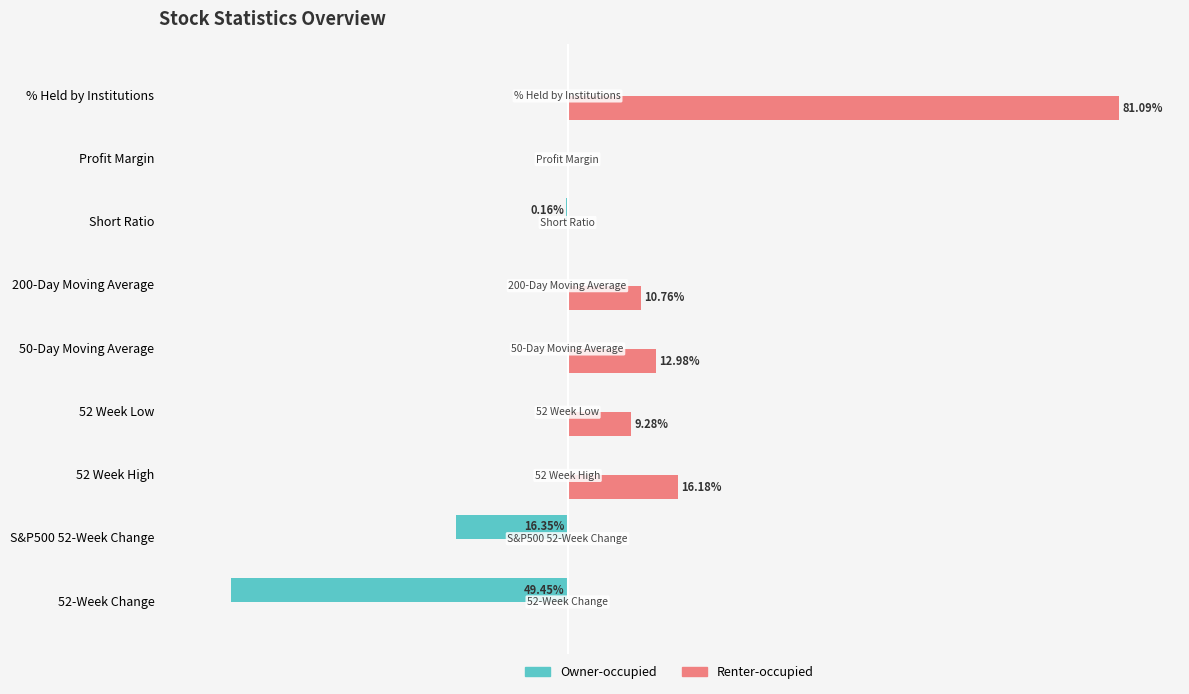

Which series has the largest total across all categories?

Renter-occupied